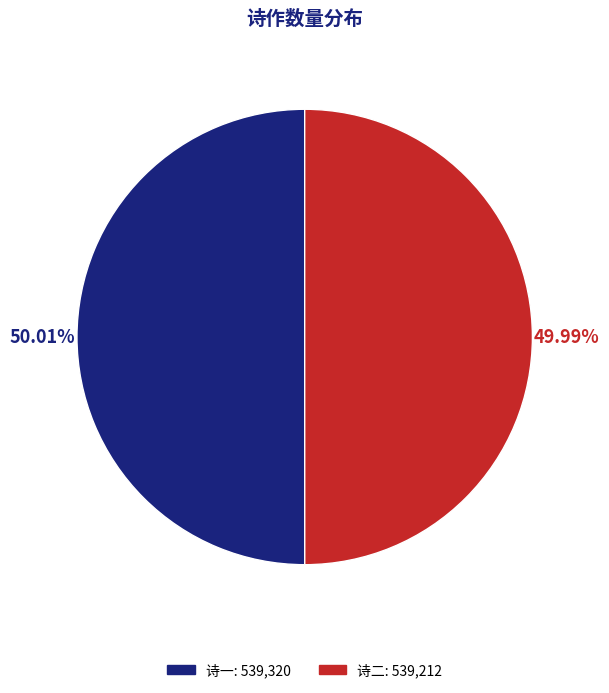

To the nearest percent, what is the average slice percentage?

50%